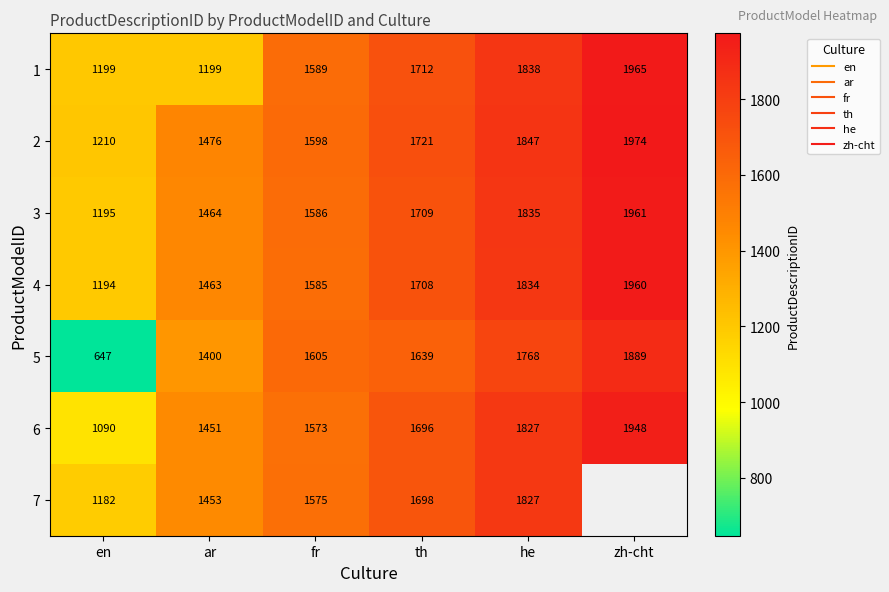

What is the minimum value for 4?

1194.0